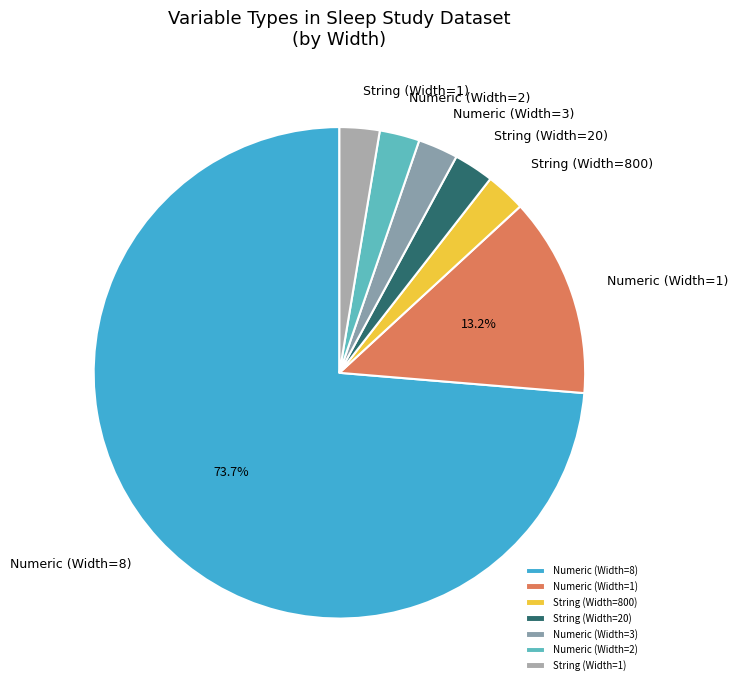

Is the sum of Numeric (Width=1) and Numeric (Width=8) greater than half?

Yes